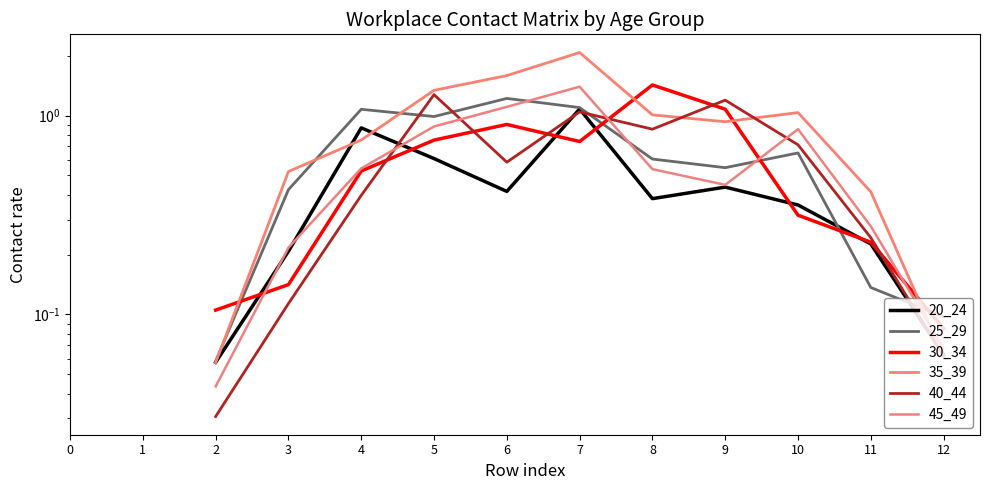

Is this an area chart (filled region under the line)?

No